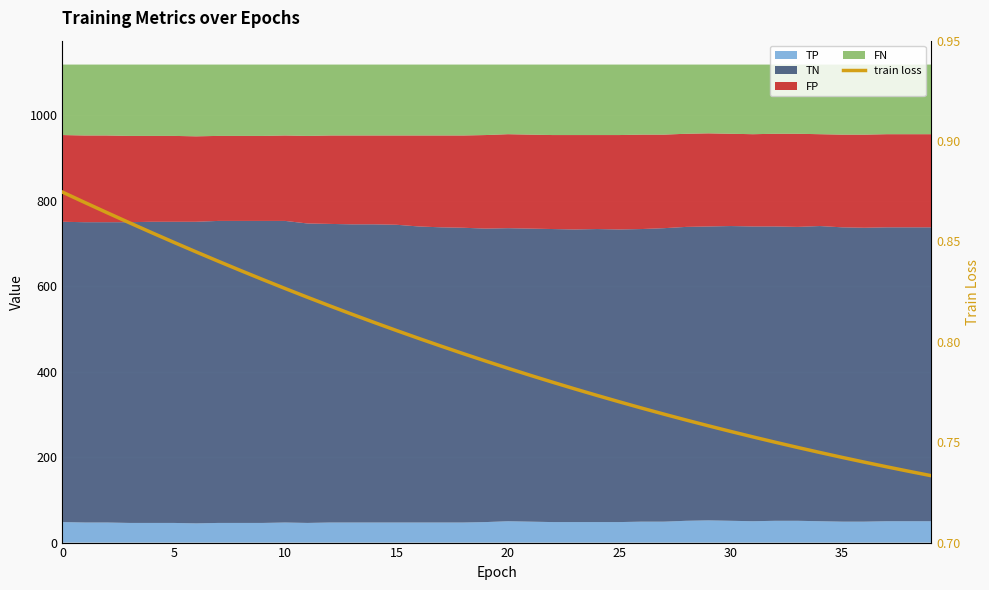

What is the change in value from 10 to 30?

-0.1